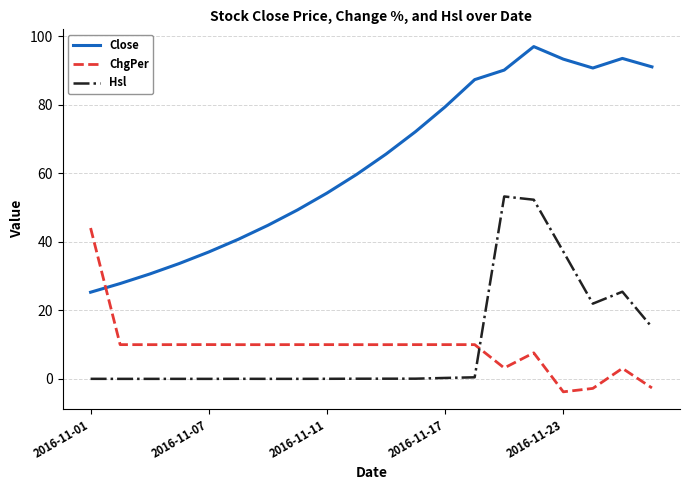

How many times do ChgPer and Hsl cross each other?

1